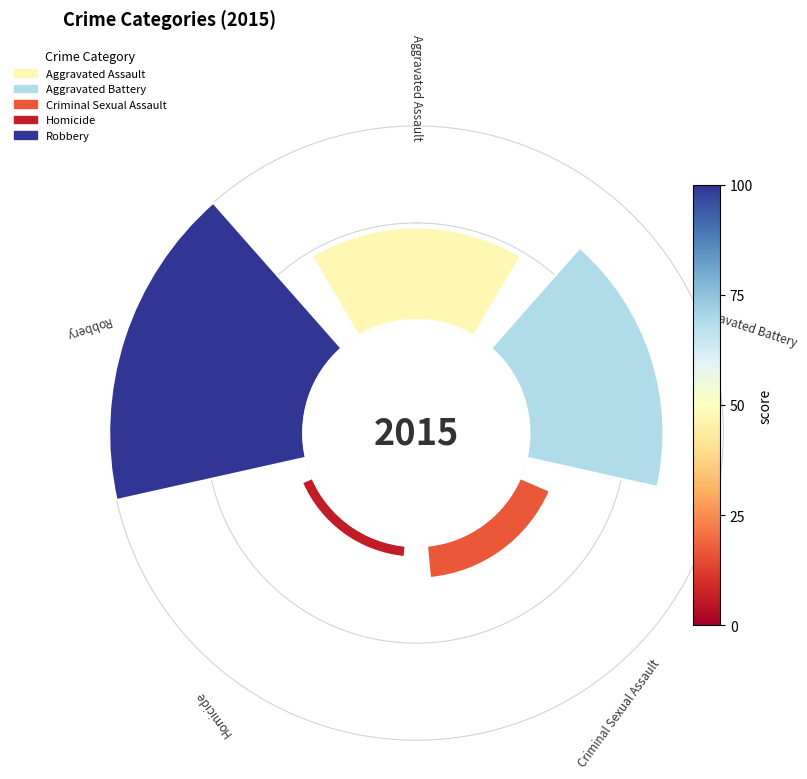

What is the largest slice in the pie chart?

Robbery